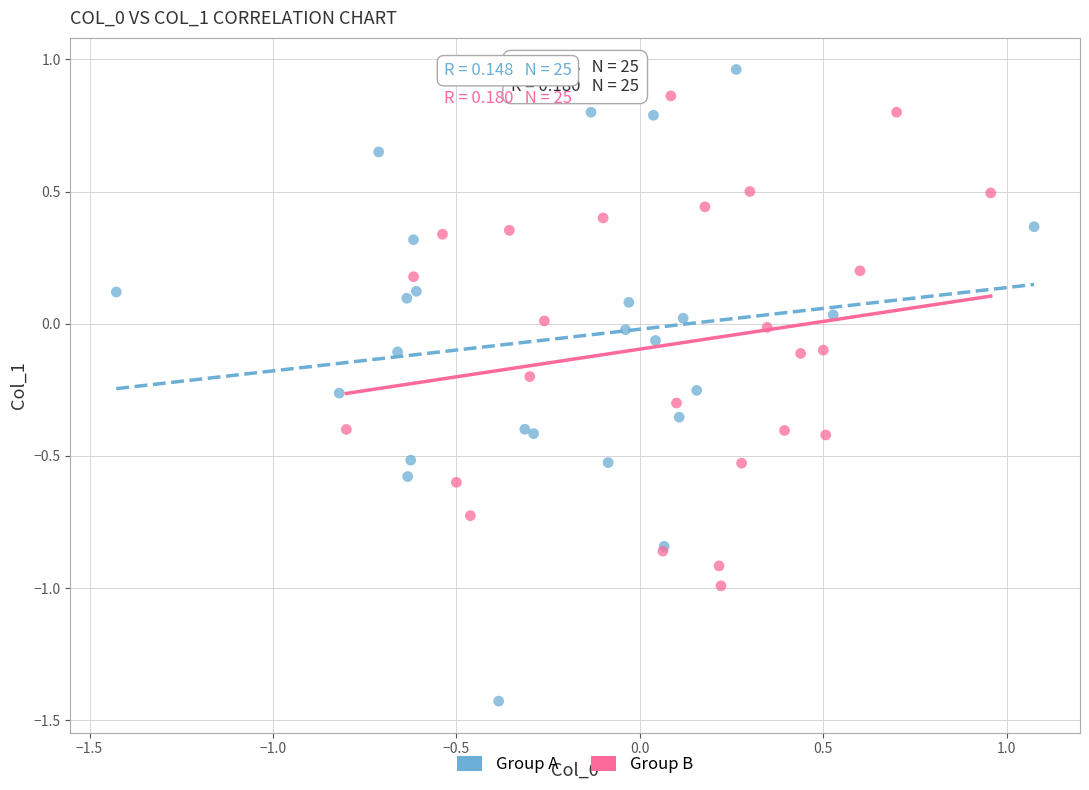

Which series has the largest Y range (max minus min)?

Group A